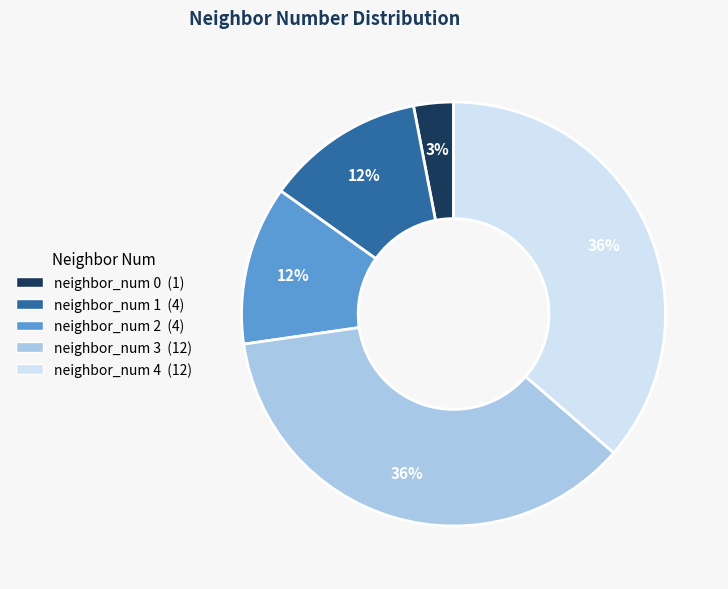

Is there a majority slice in this chart?

No